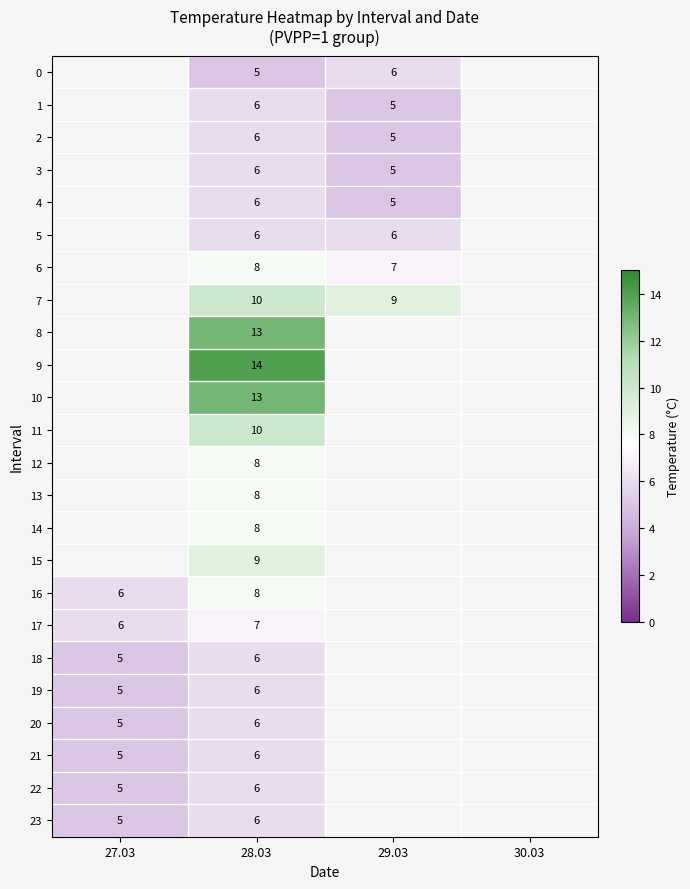

How many categories are shown in the chart?

4